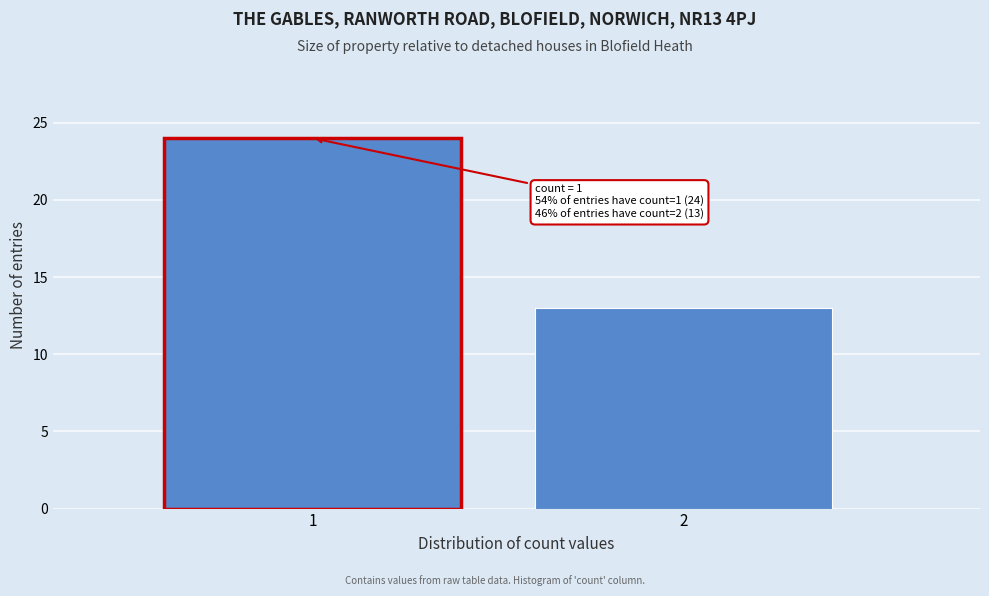

Reading left to right, transcribe all the data shown in this chart.

24	13